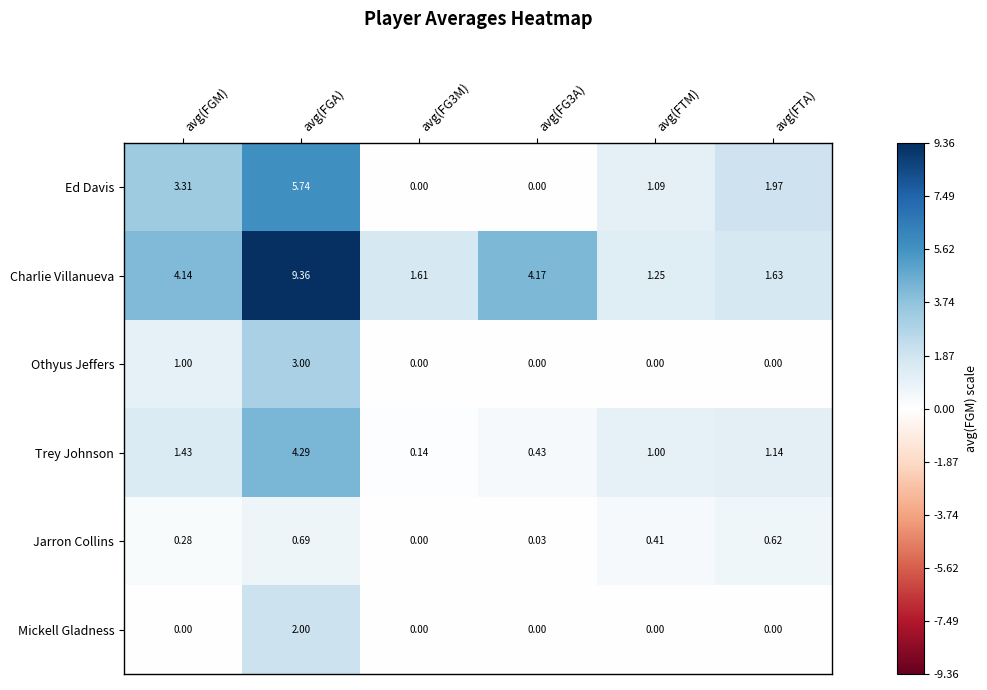

At which category is the sum across all series the highest?

avg(FGA)